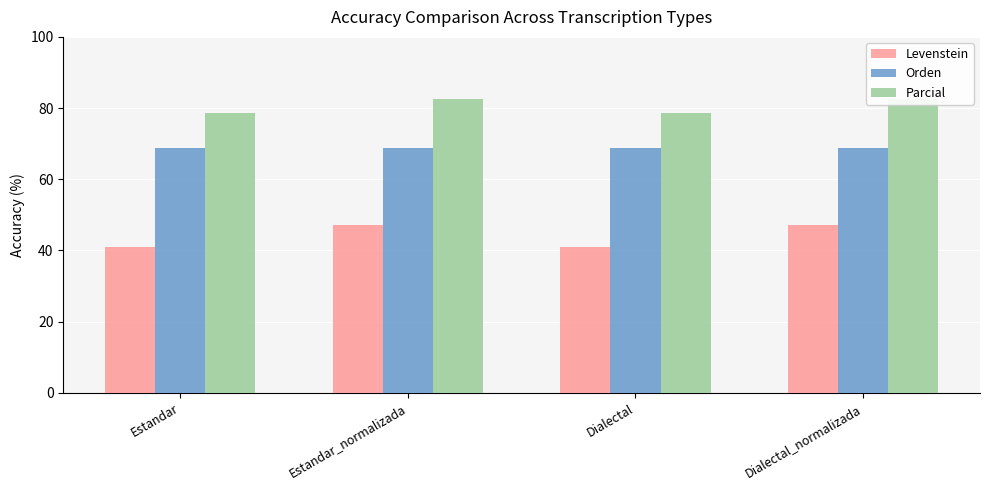

Which category has the highest value in the Parcial series?

Estandar_normalizada